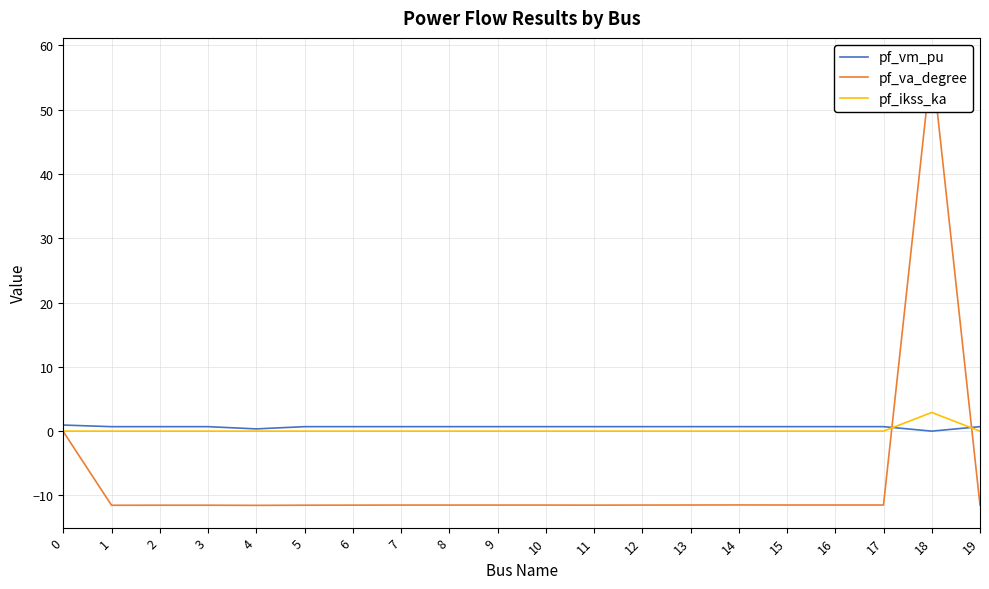

Rank the categories by pf_ikss_ka value from highest to lowest.

18, 0, 1, 2, 3, 4, 5, 6, 7, 8, 9, 10, 11, 12, 13, 14, 15, 16, 17, 19